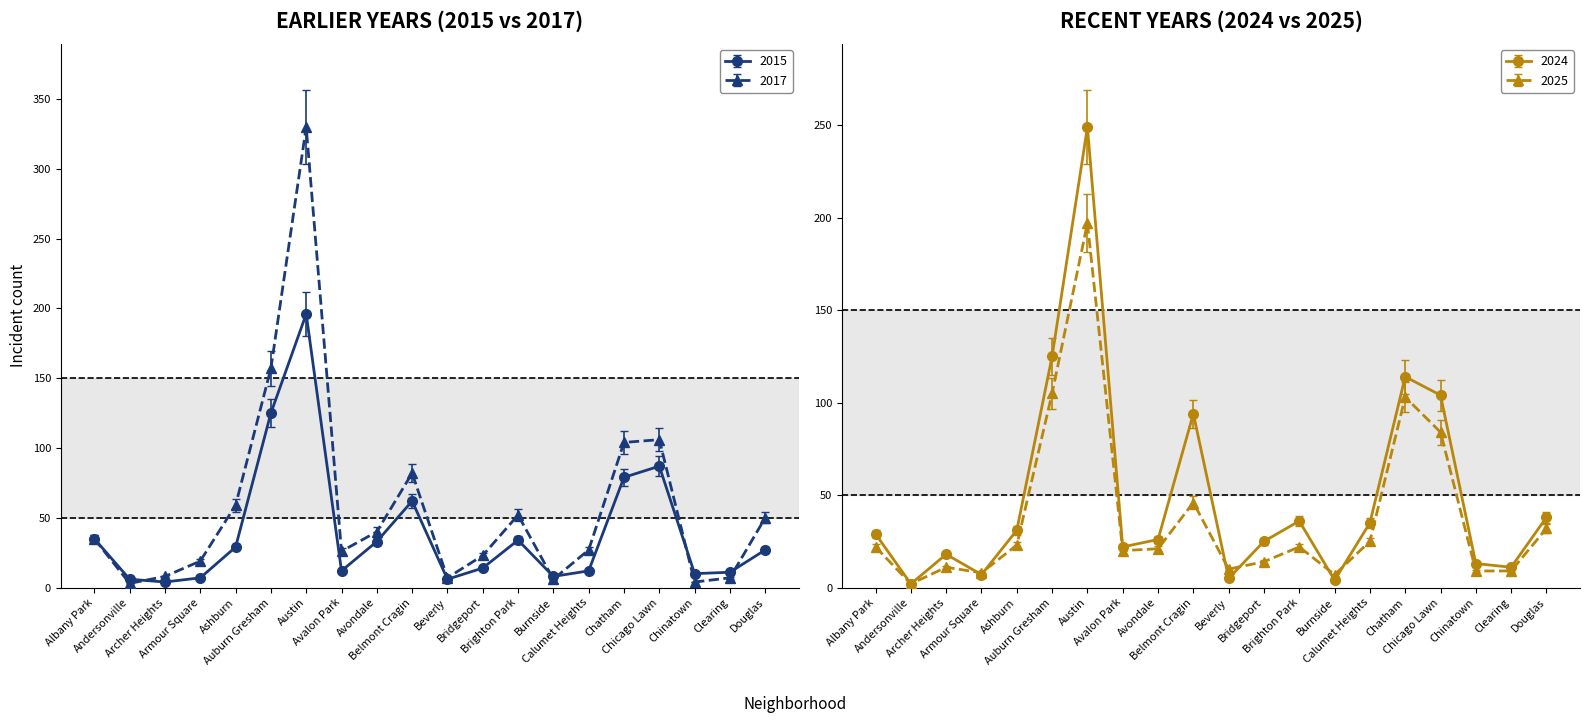

At which category does the chart reach its peak across all series?

Austin